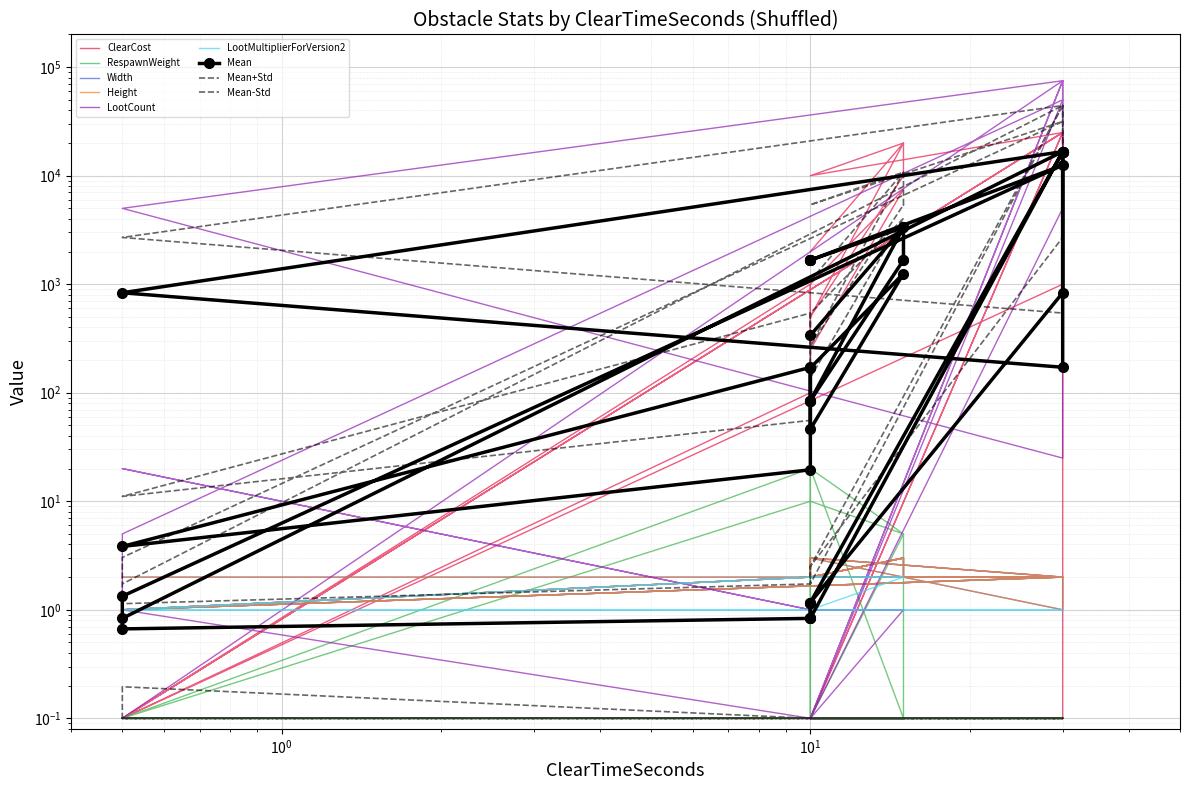

True or false: Width and LootCount intersect in this chart.

True